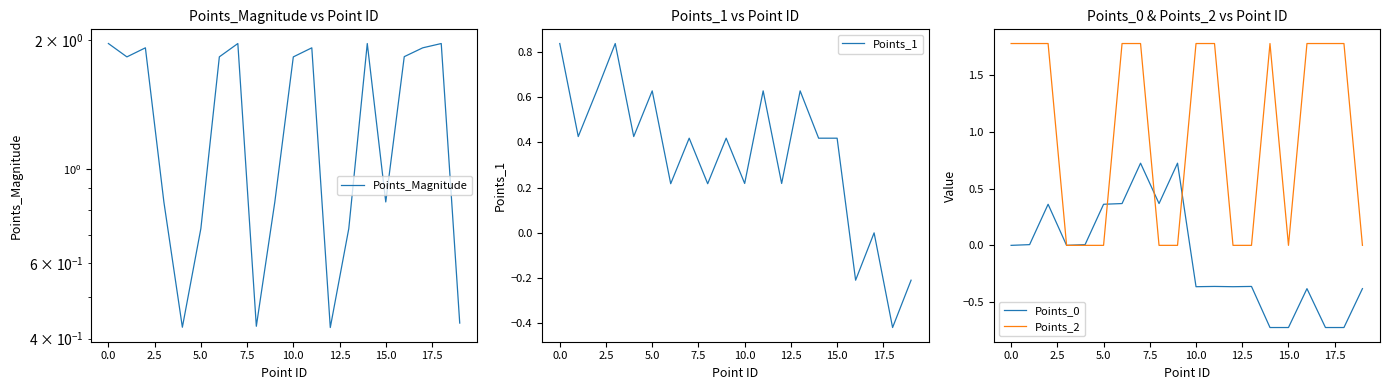

What is the difference between the maximum and minimum values in the Points_2 series?

1.8